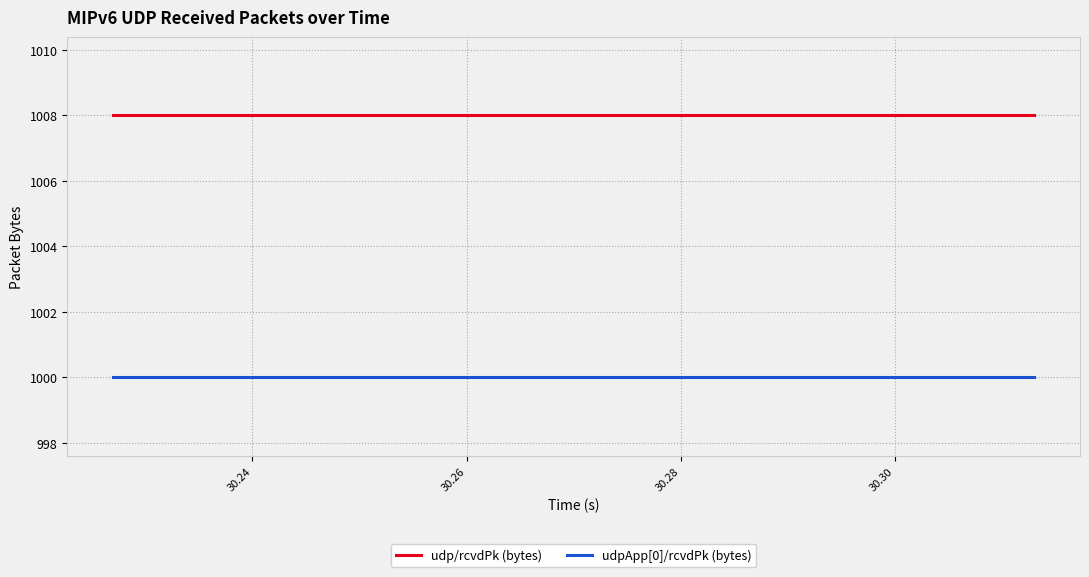

Which series has the largest total across all categories?

udp/rcvdPk (bytes)